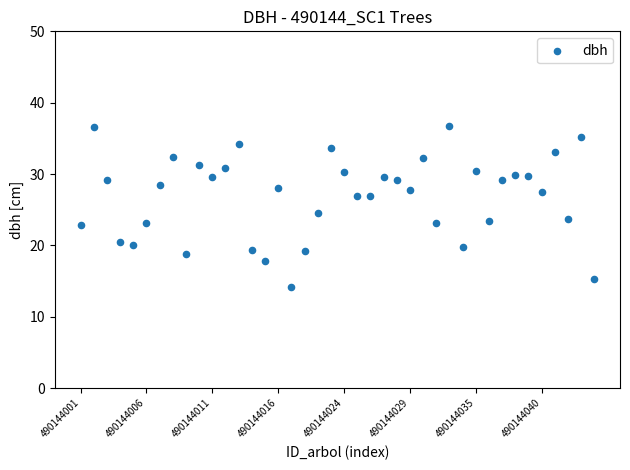

What is the range of Y values (max minus min)?

22.6